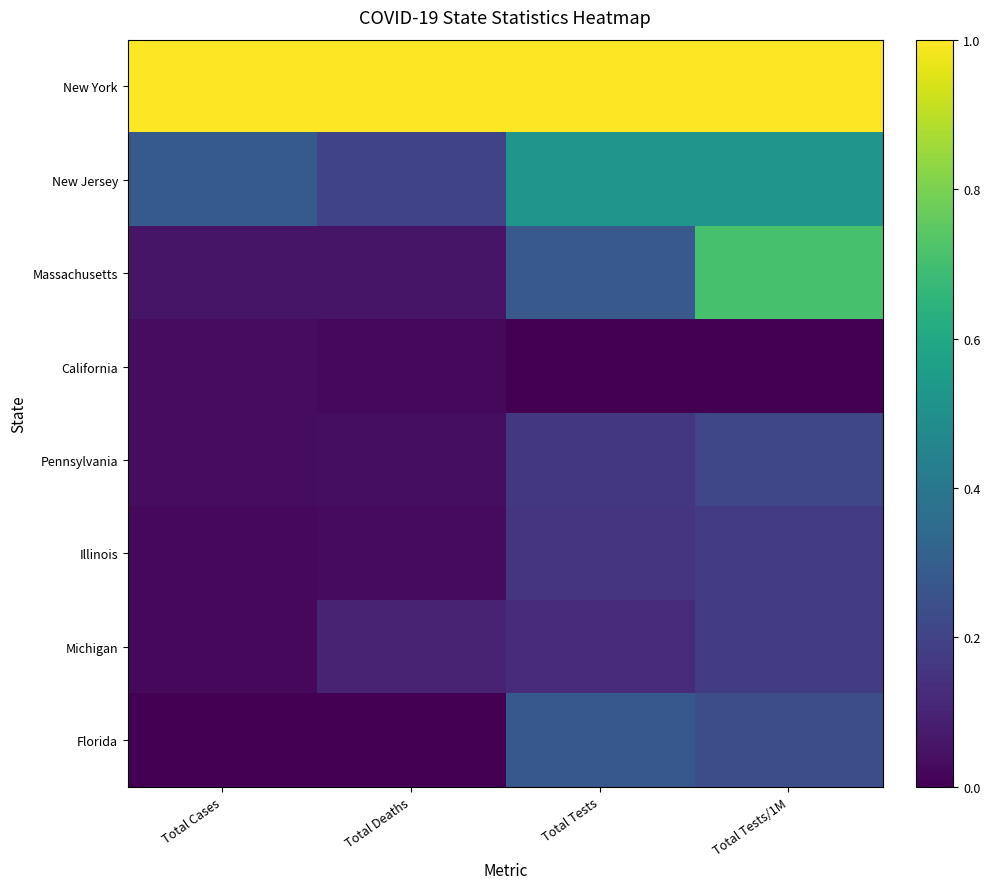

List the series in order of their peak value, highest first.

New York, Massachusetts, New Jersey, Florida, Pennsylvania, Michigan, Illinois, California